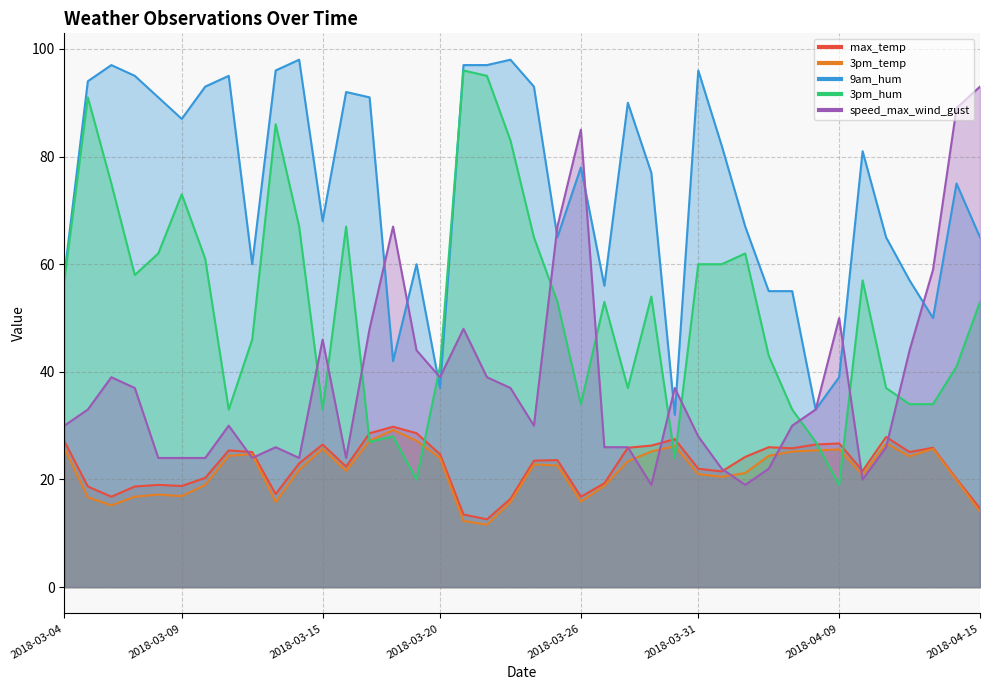

How many series are shown in this chart?

5